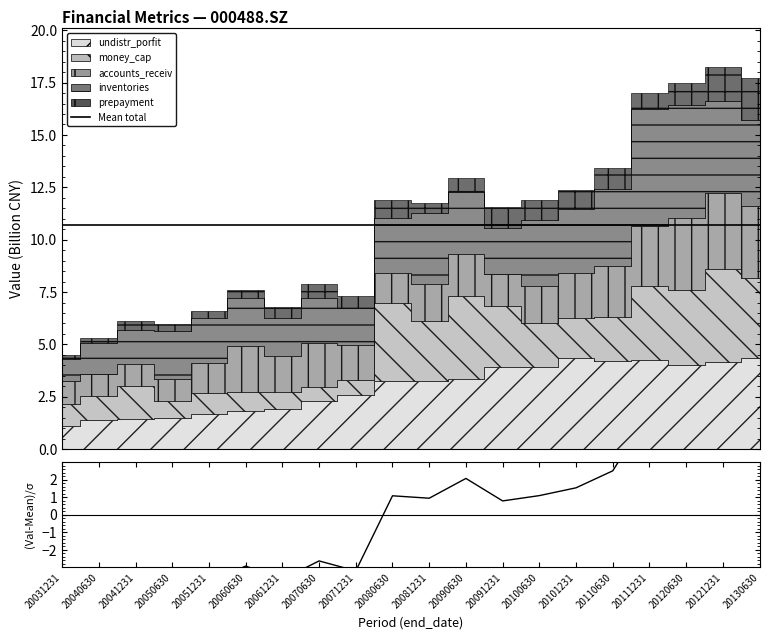

Reading left to right, list all the values displayed in this chart.

Mean total: 20031231=10.7	20040630=10.7	20041231=10.7	20050630=10.7	20051231=10.7	20060630=10.7	20061231=10.7	20070630=10.7	20071231=10.7	20080630=10.7	20081231=10.7	20090630=10.7	20091231=10.7	20100630=10.7	20101231=10.7	20110630=10.7	20111231=10.7	20120630=10.7	20121231=10.7	20130630=10.7
(Val-Mean)/σ: 20031231=-5.8	20040630=-5.0	20041231=-4.3	20050630=-4.4	20051231=-3.8	20060630=-2.9	20061231=-3.7	20070630=-2.6	20071231=-3.2	20080630=1.1	20081231=1.0	20090630=2.1	20091231=0.8	20100630=1.1	20101231=1.5	20110630=2.5	20111231=5.9	20120630=6.3	20121231=7.0	20130630=6.5